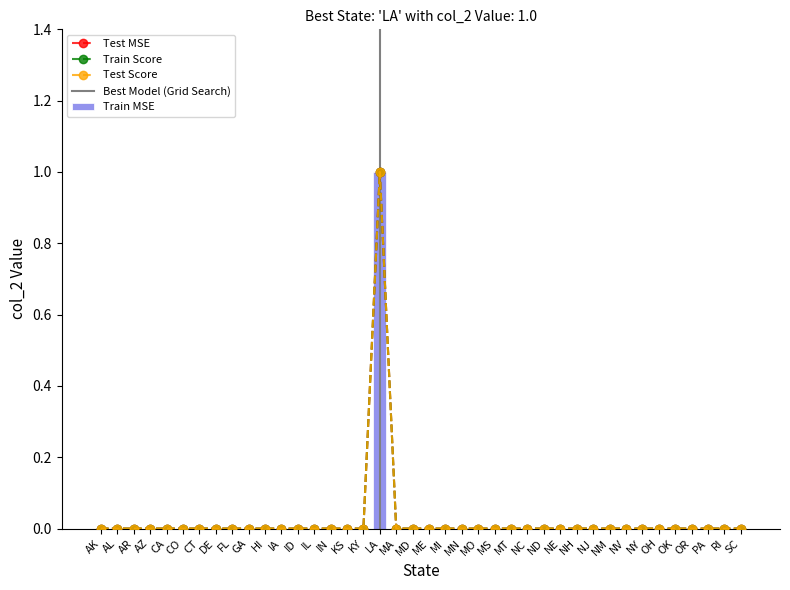

The value of Train Score at MA is 0. True or false?

True